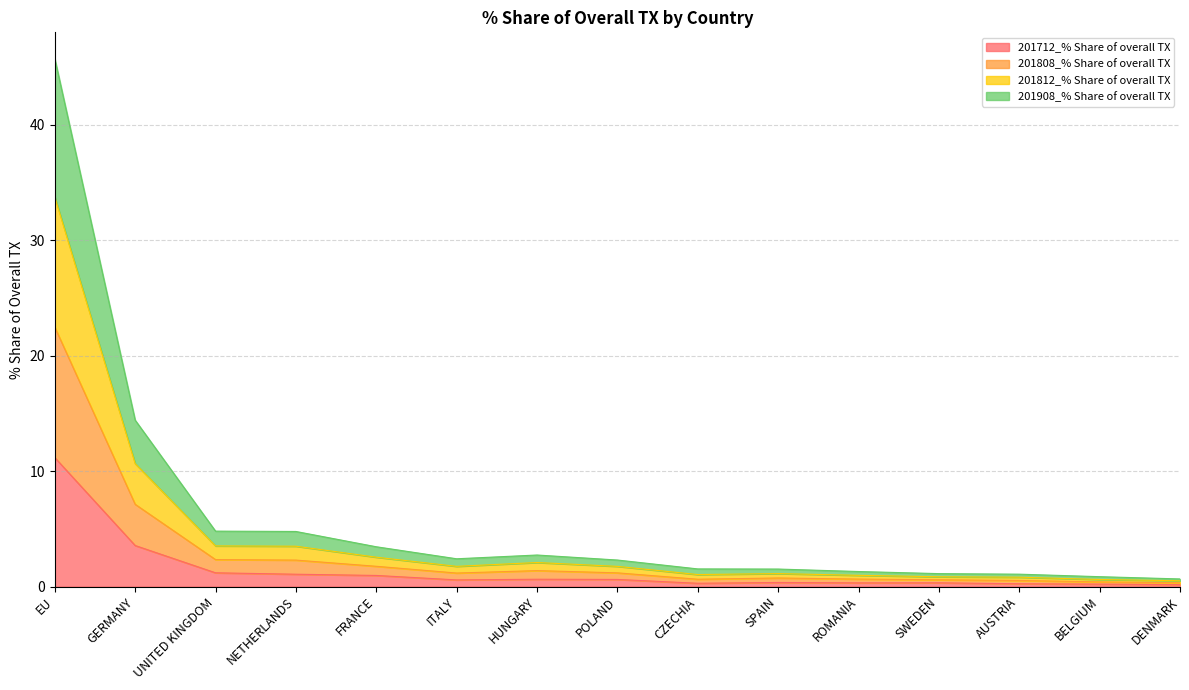

What is the minimum value shown in the chart?

0.2